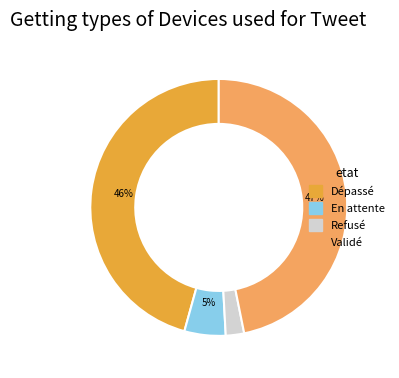

To the nearest percent, what is the average slice percentage?

25%